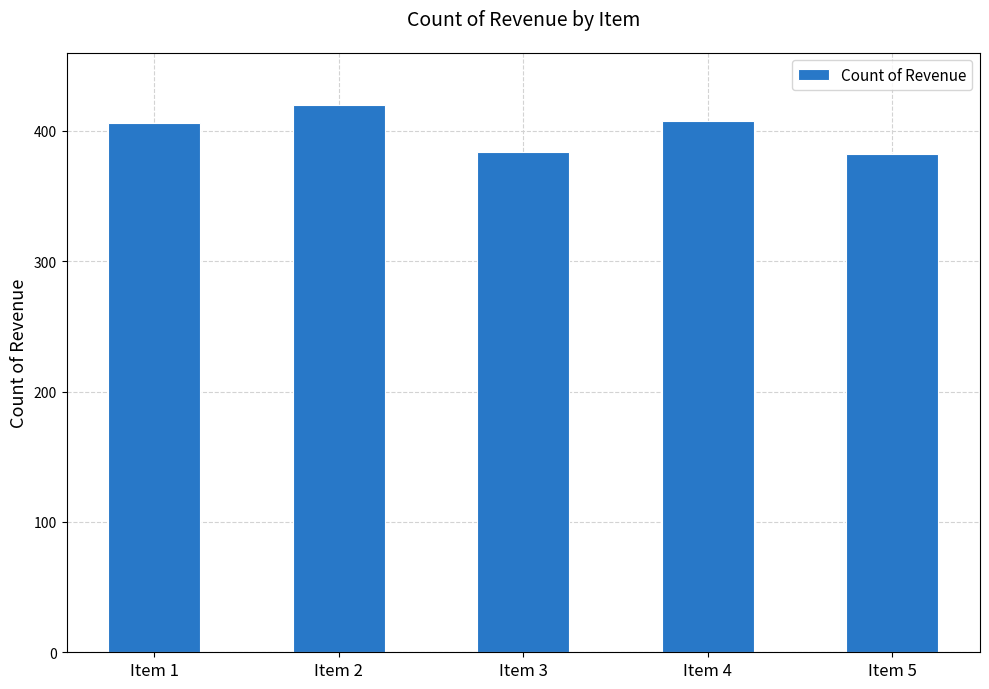

The value at Item 3 is 384. True or false?

True